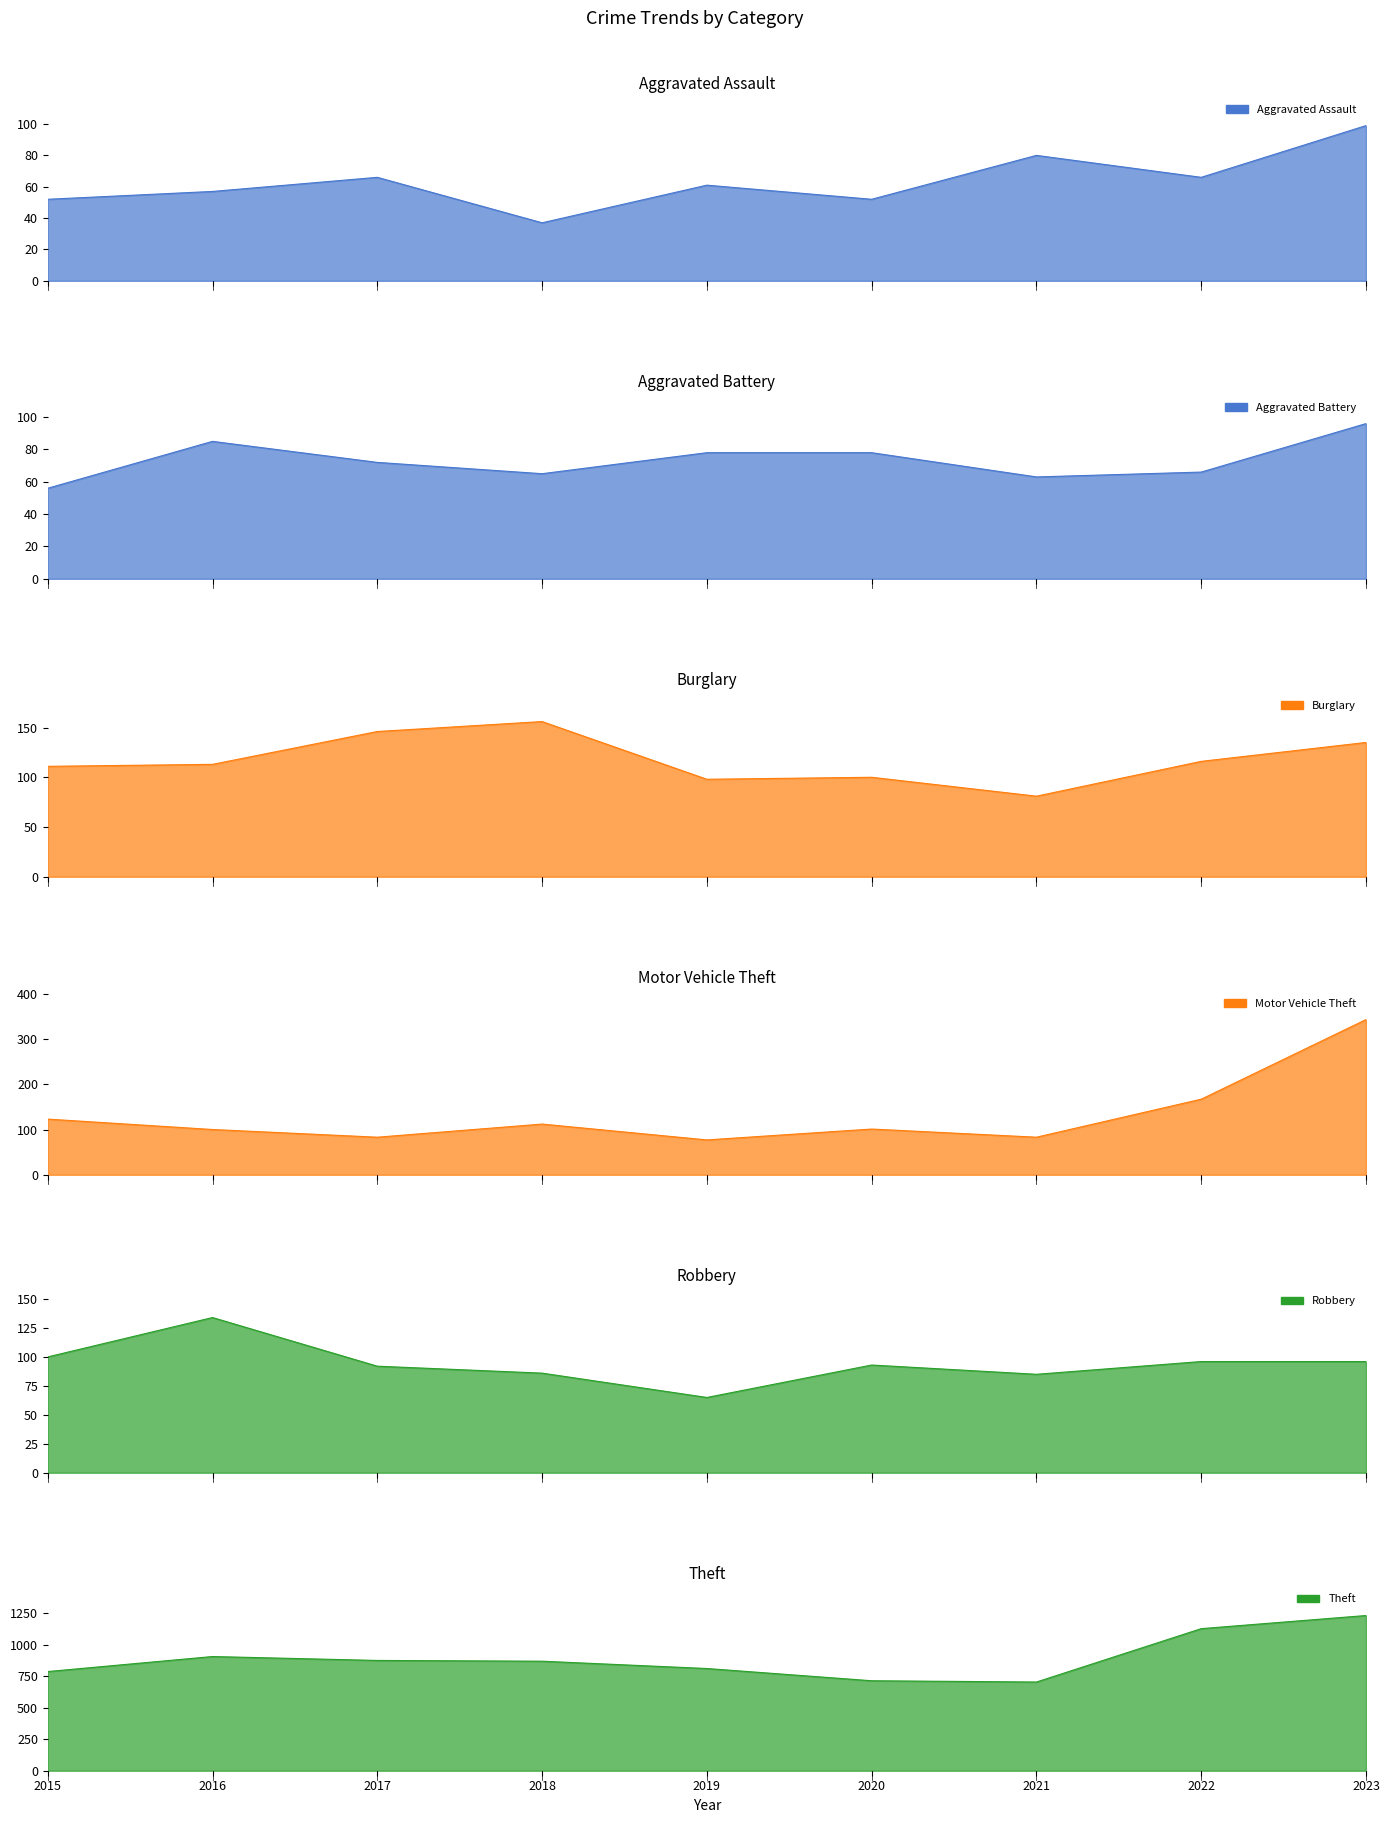

What is the minimum value shown in the chart?

37